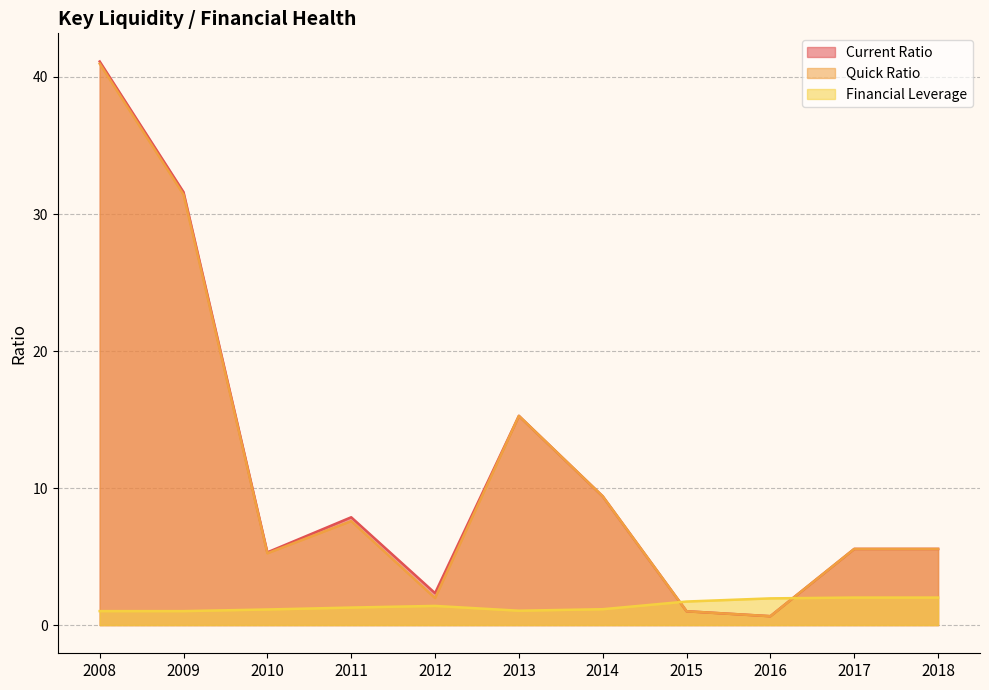

Rank the categories by Current Ratio value from highest to lowest.

2008, 2009, 2013, 2014, 2011, 2017, 2018, 2010, 2012, 2015, 2016